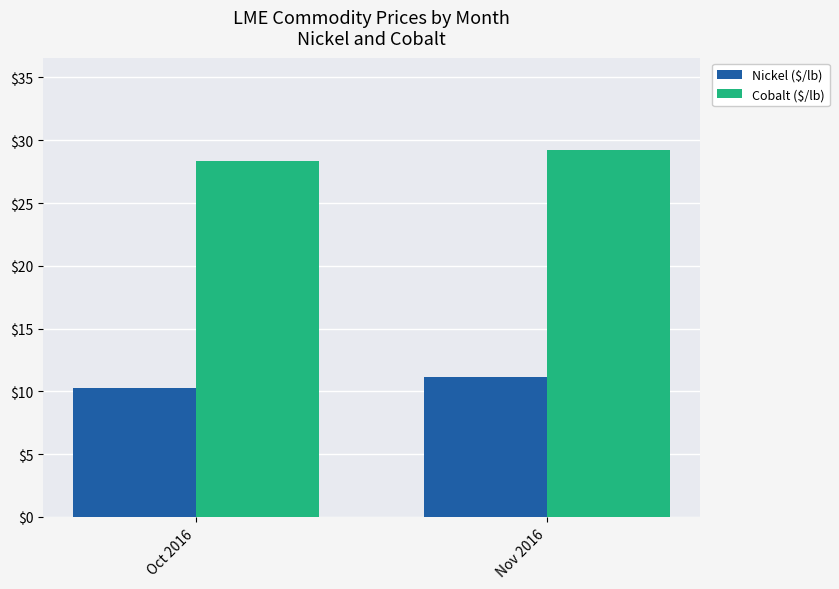

Does the chart contain stacked bars?

No